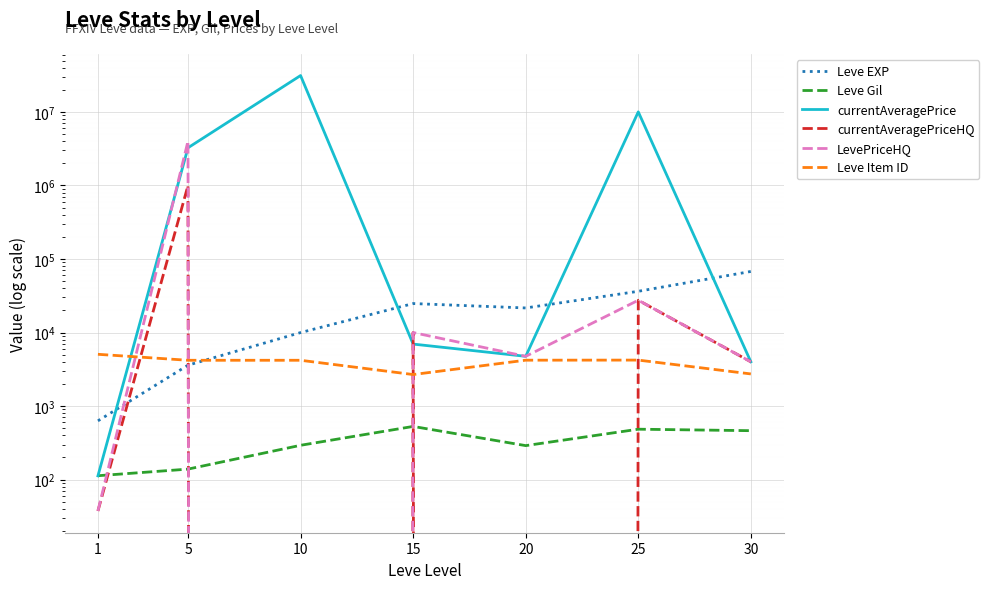

The currentAveragePrice series shows 3254934.0 at 5. True or false?

True